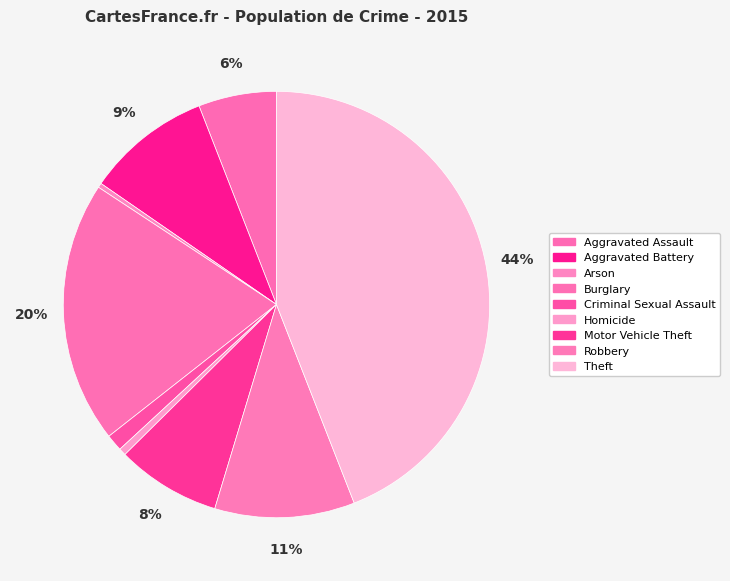

Which category has the smallest portion of the pie?

Arson